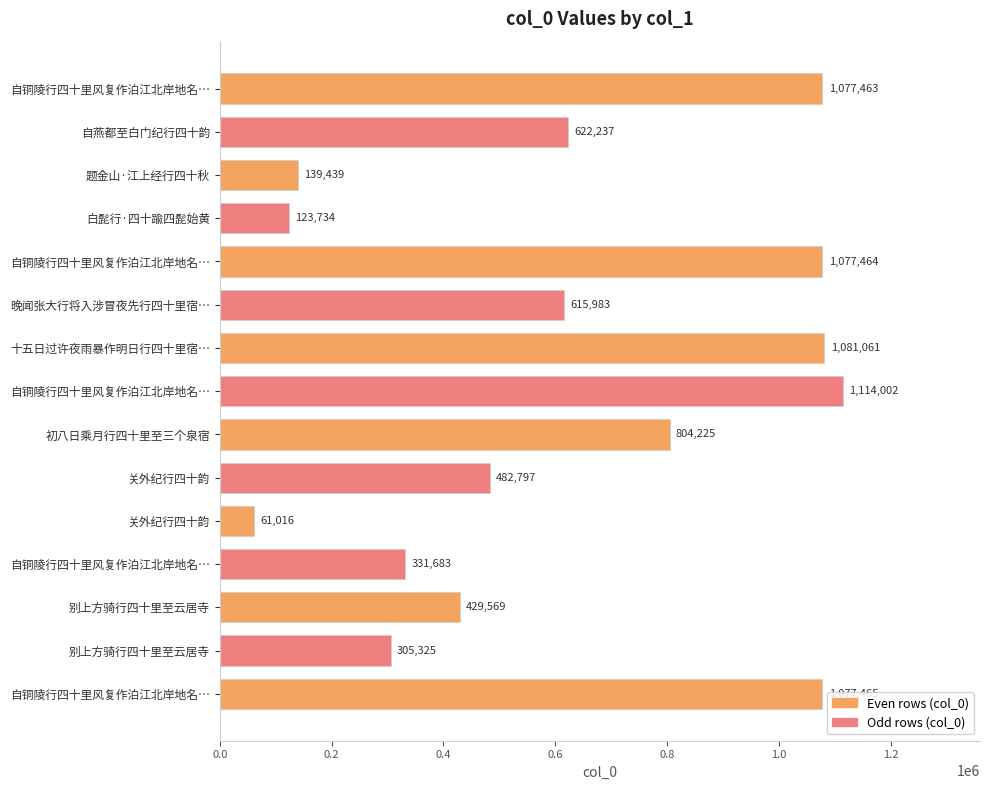

What is the average value?

622898